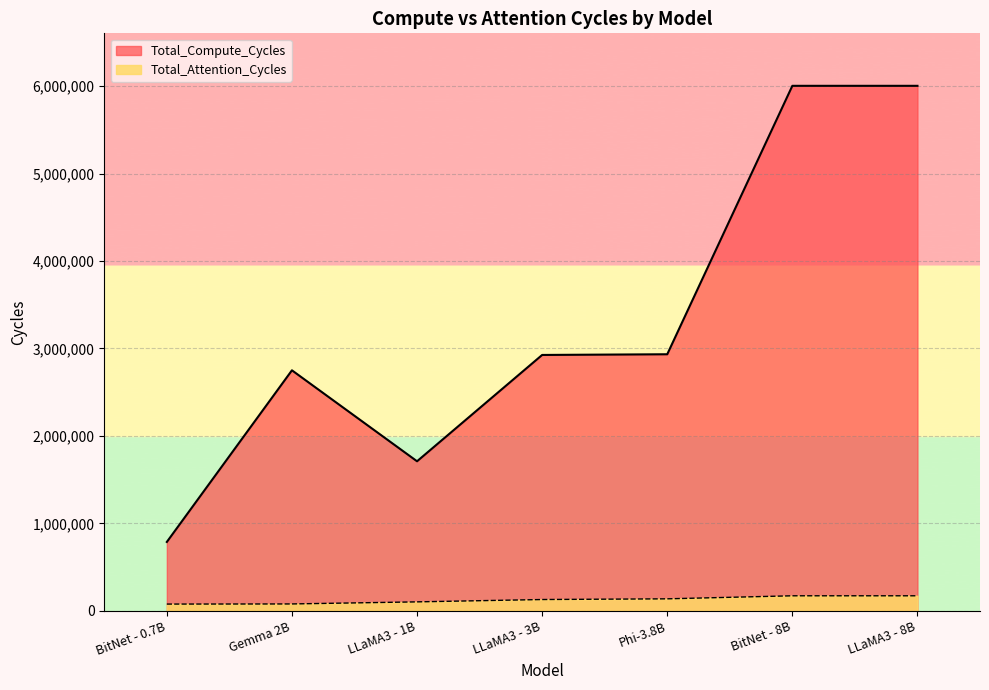

Between LLaMA3 - 1B and LLaMA3 - 8B, which is larger?

LLaMA3 - 8B